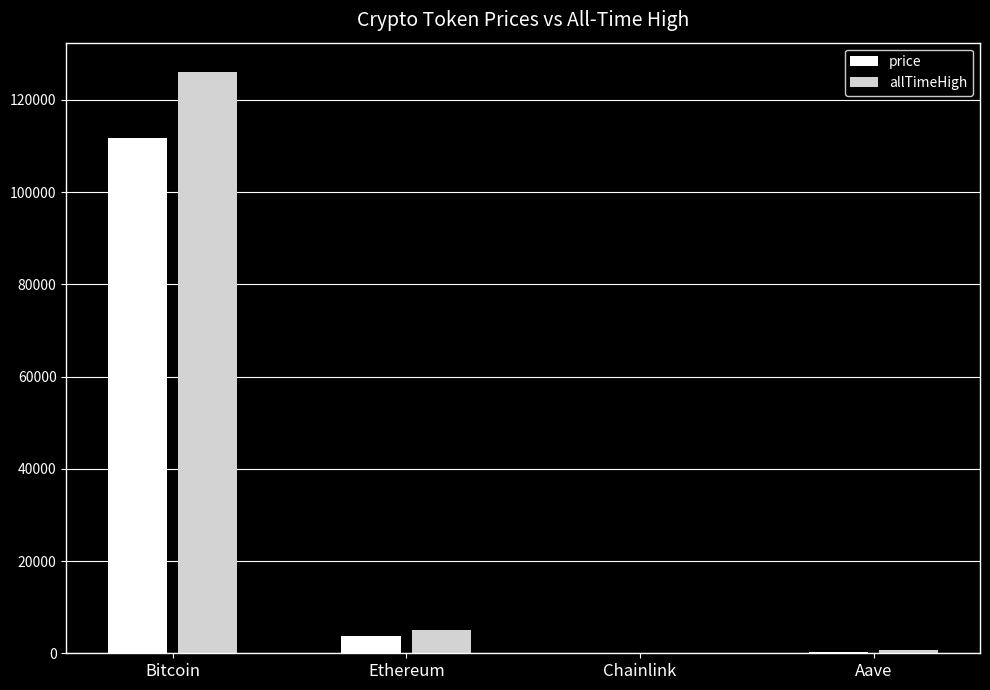

How many data points in allTimeHigh are above 4946?

2